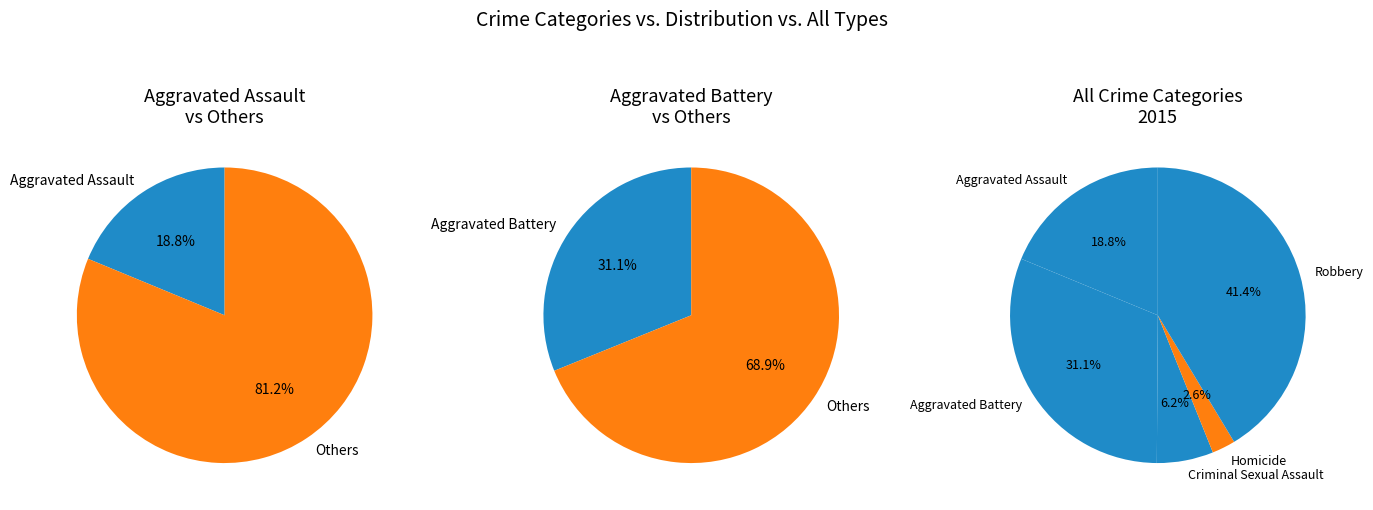

To the nearest percent, what portion does Robbery represent?

41%